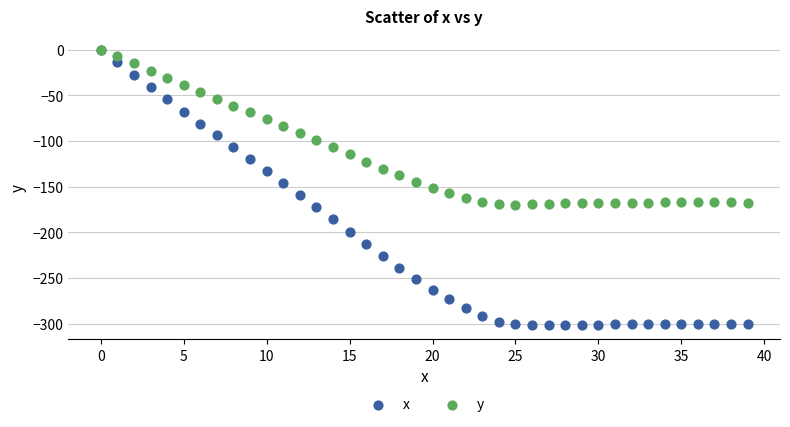

What are all the series names shown in the legend?

x, y